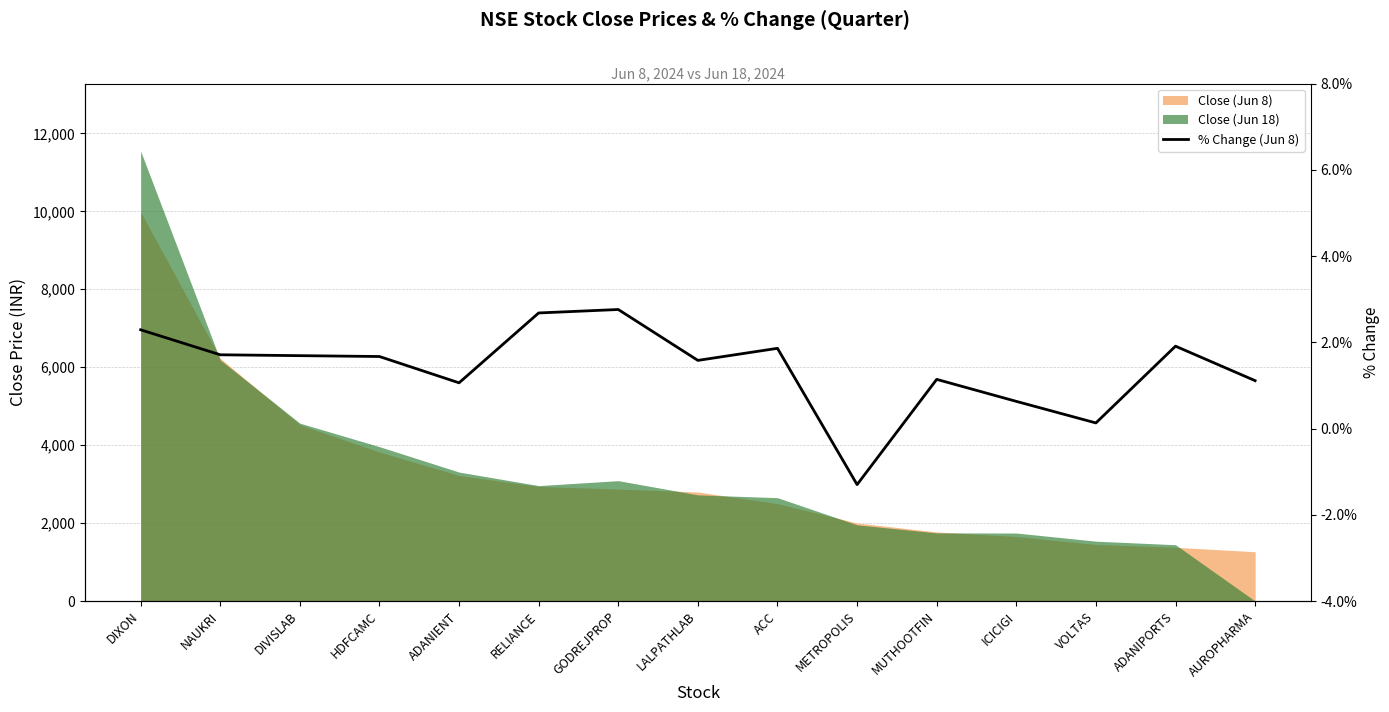

How many negative values are there?

1